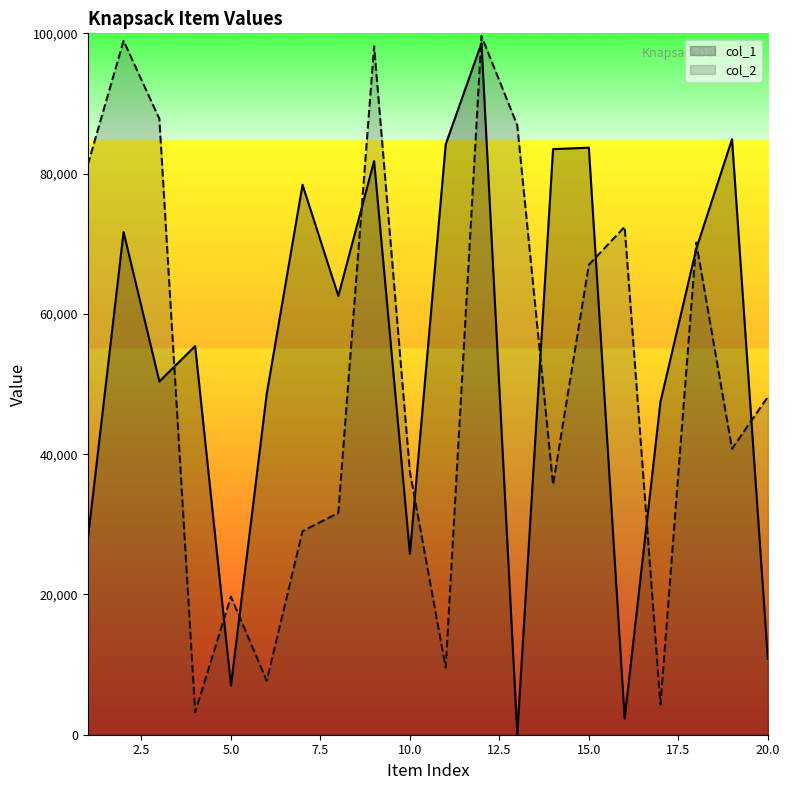

List the series in order of their overall mean, highest first.

col_1, col_2